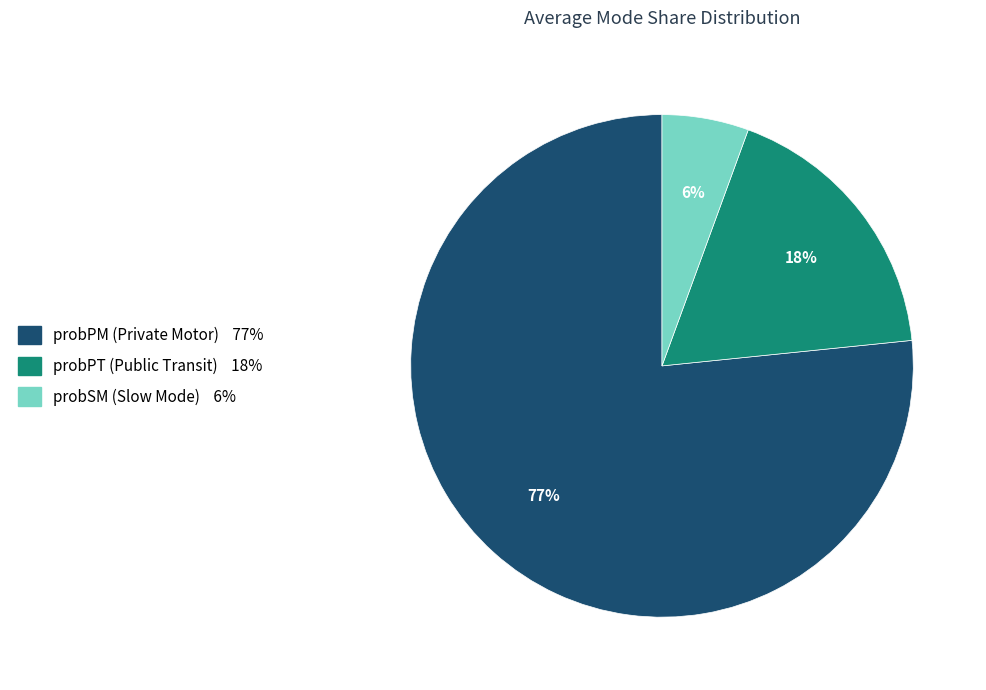

Does any single category account for the majority?

Yes